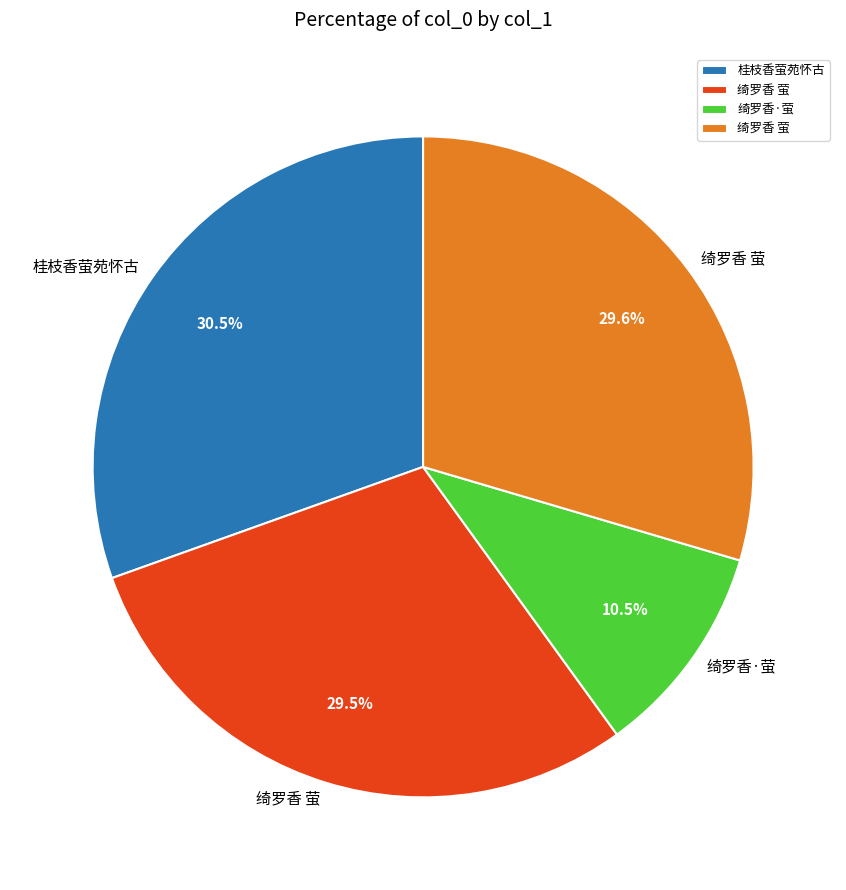

Is there a majority slice in this chart?

No